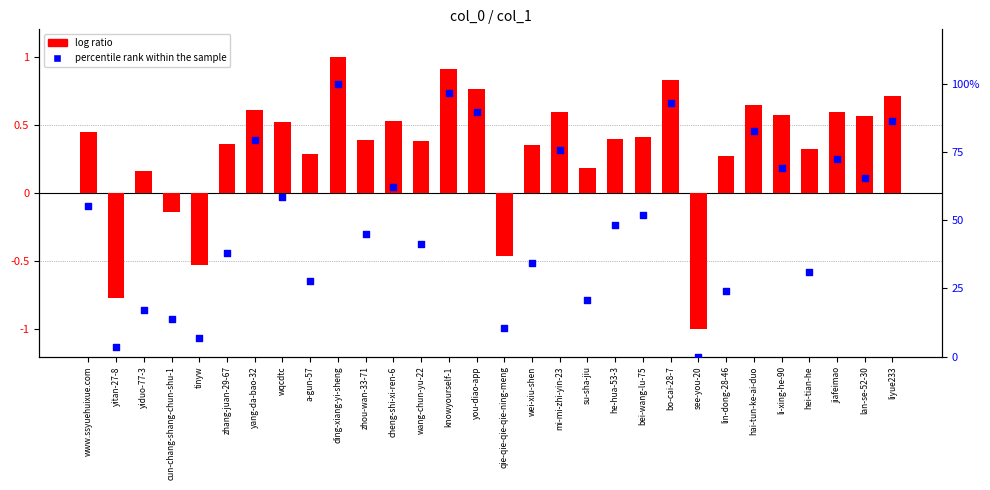

Is the value of log ratio at wang-chun-yu-22 greater than the value of percentile rank within the sample at cheng-shi-xi-ren-6?

No